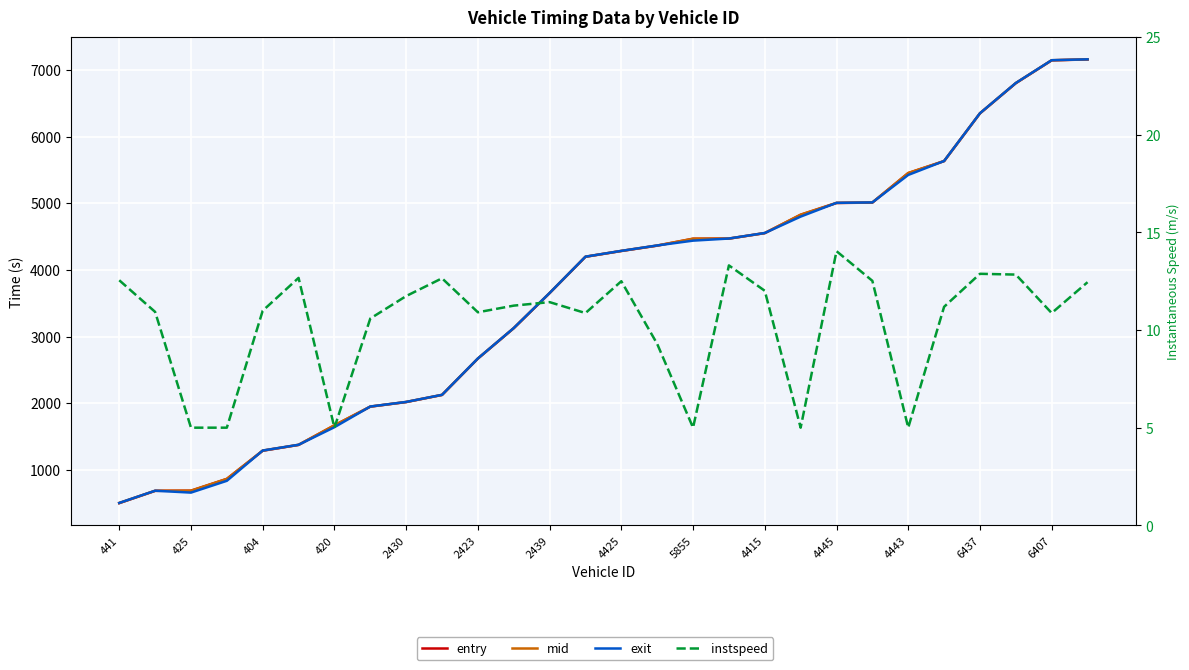

At 27, list the series in order from largest to smallest.

exit, mid, entry, instspeed